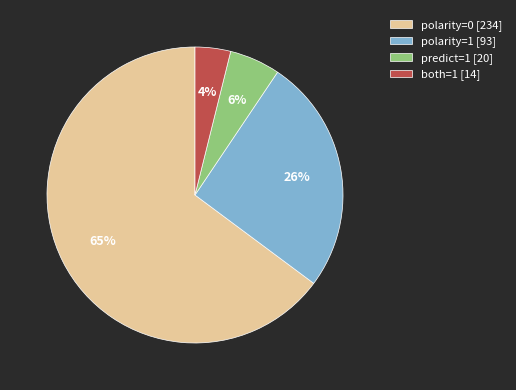

Which slice is the smallest?

both=1 [14]